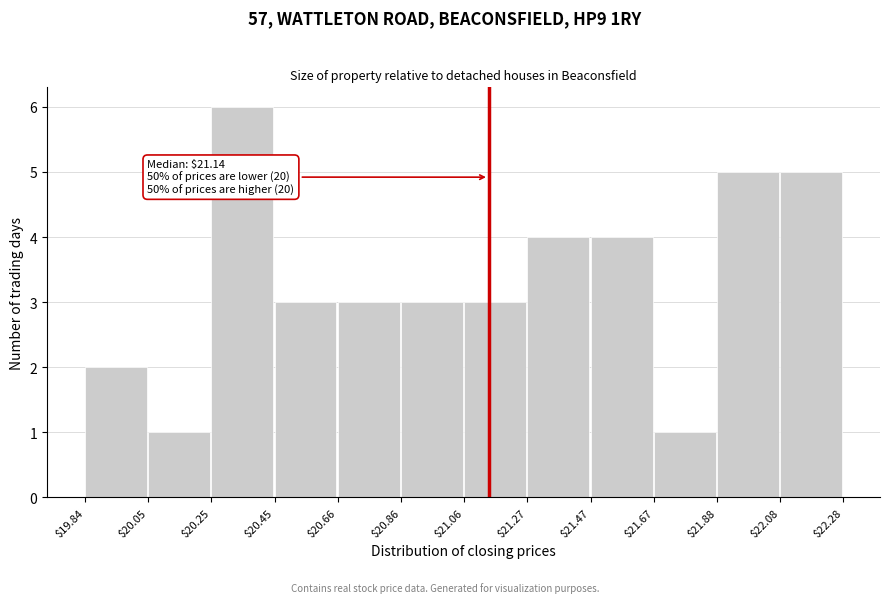

Over which range of the x-axis is the bar tallest?

$20.25 to $20.45